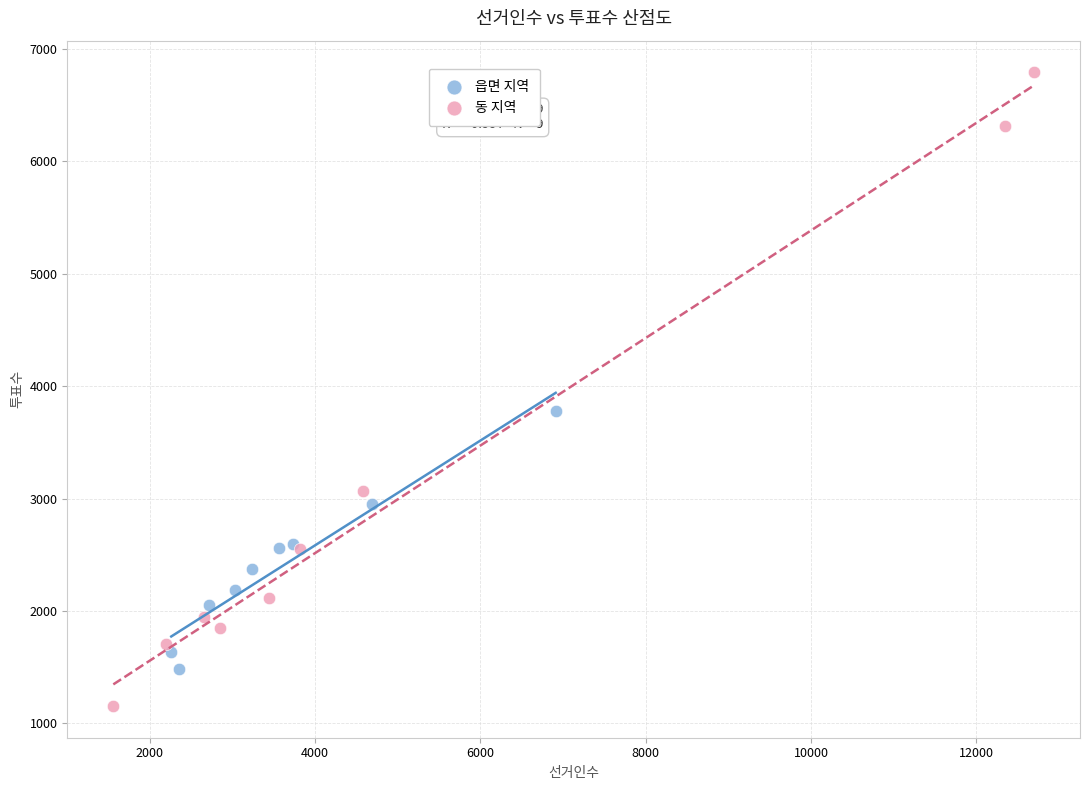

Which series contains the lowest Y value?

동 지역